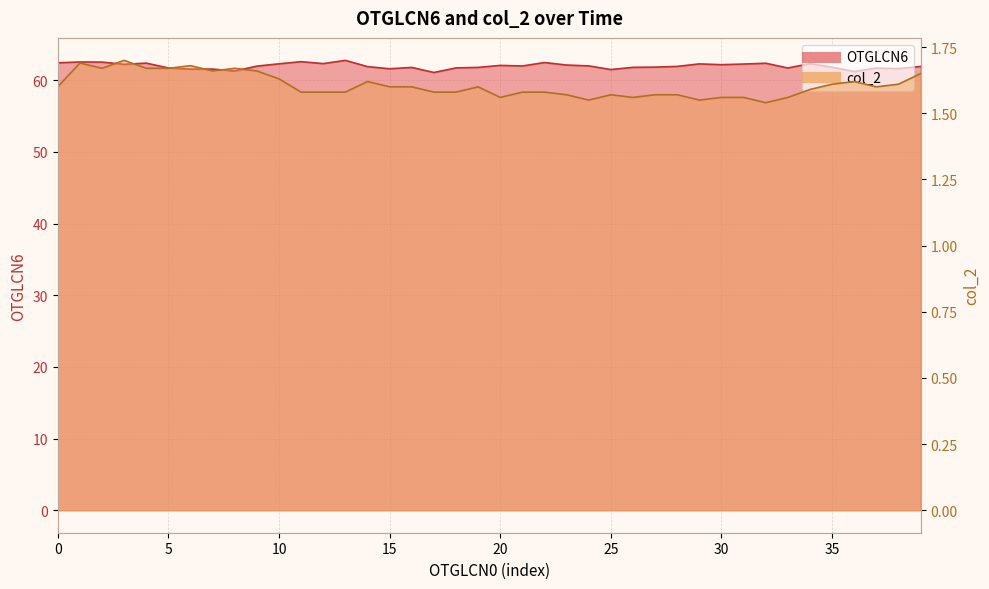

Which series changed the most between 22 and 28?

OTGLCN6